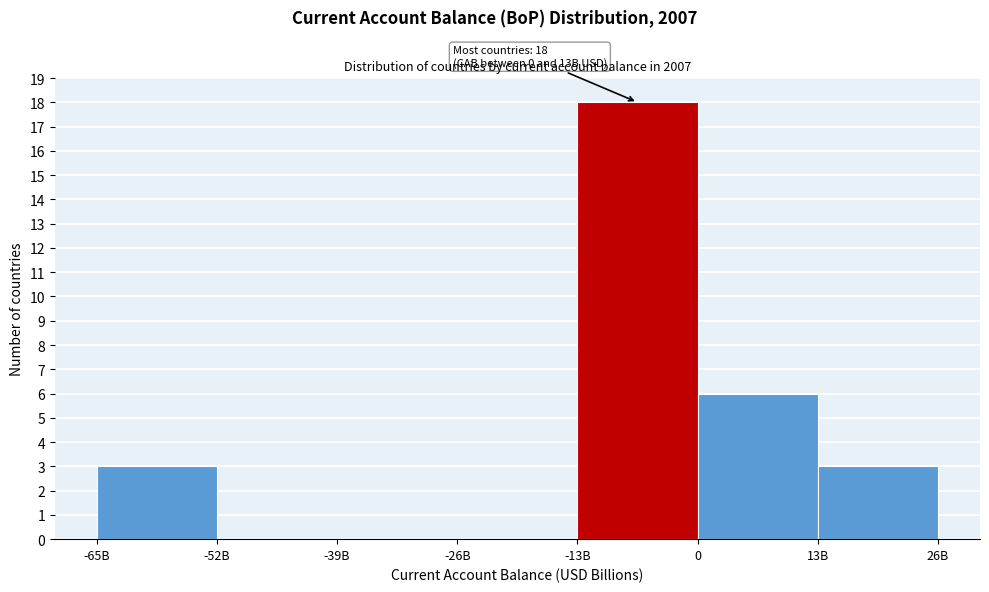

Reading left to right, transcribe all the data shown in this chart.

-65B=3	-52B=0	-39B=0	-26B=0	-13B=18	0=6	13B=3